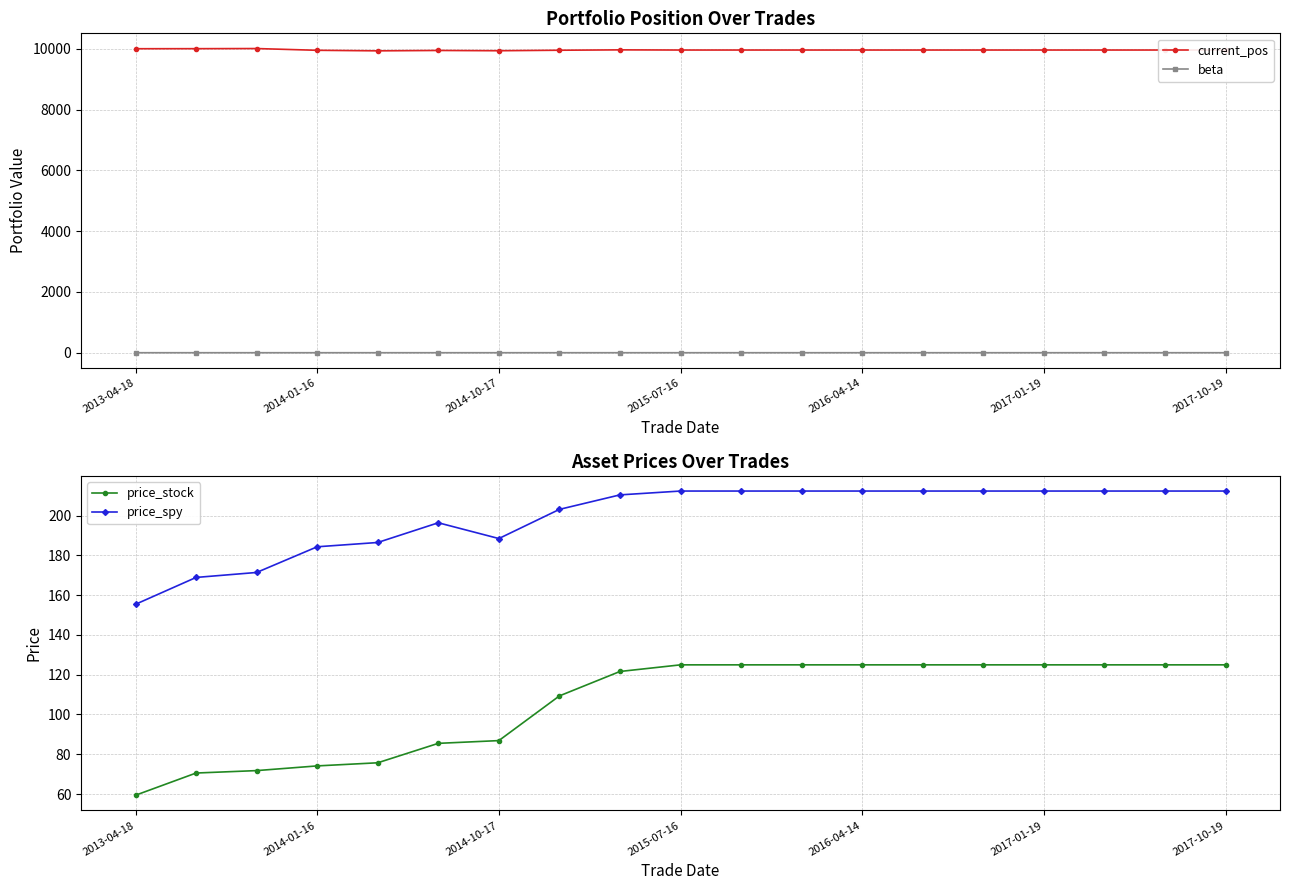

True or false: current_pos and beta cross at least once.

False